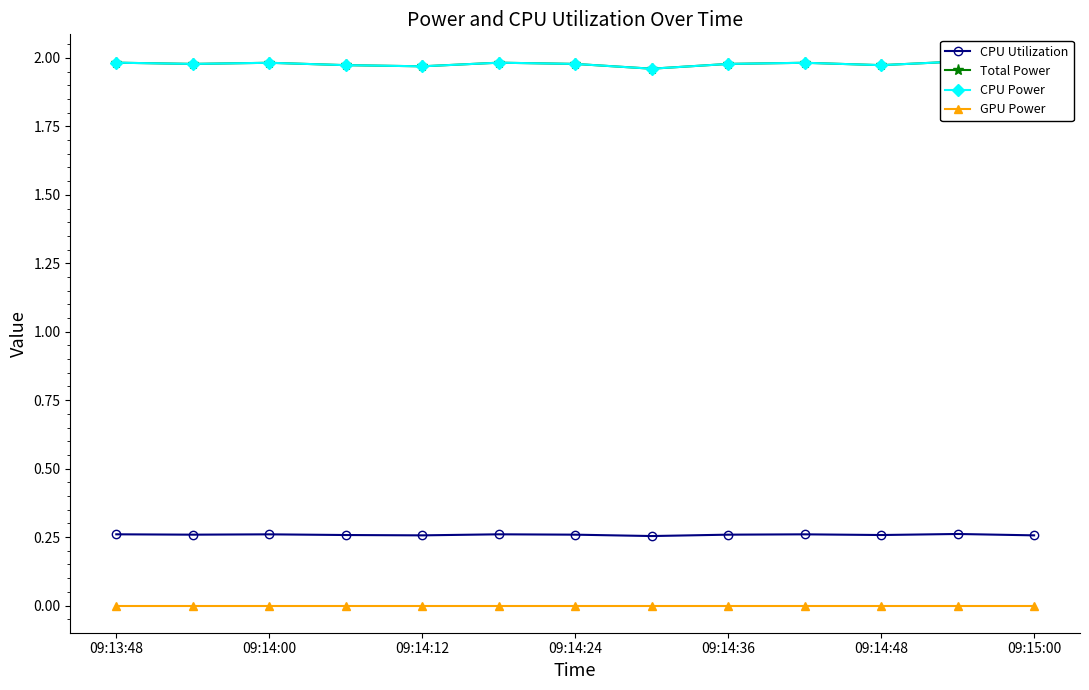

In CPU Utilization, how many points are higher than both neighbors (excluding endpoints)?

4